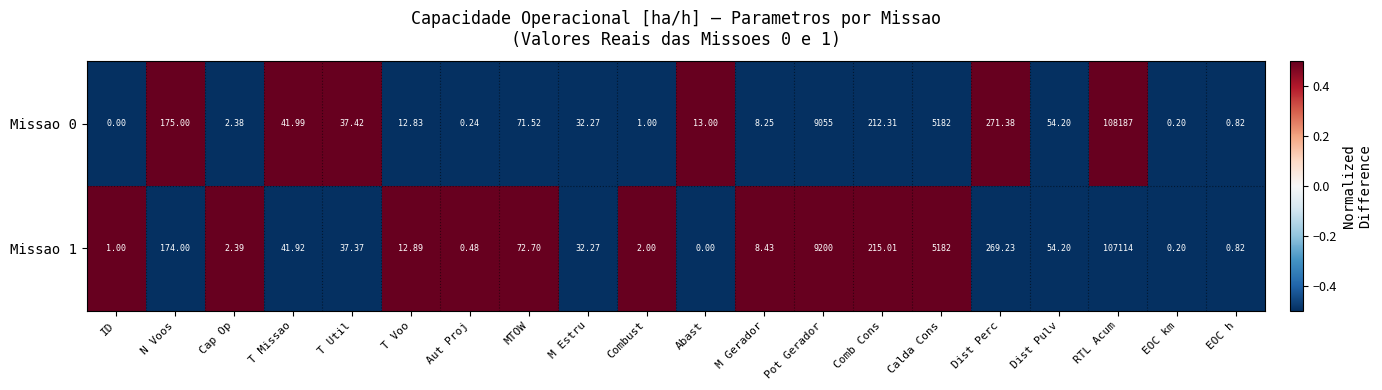

Where does the Missao 1 series first go above 37?

N Voos